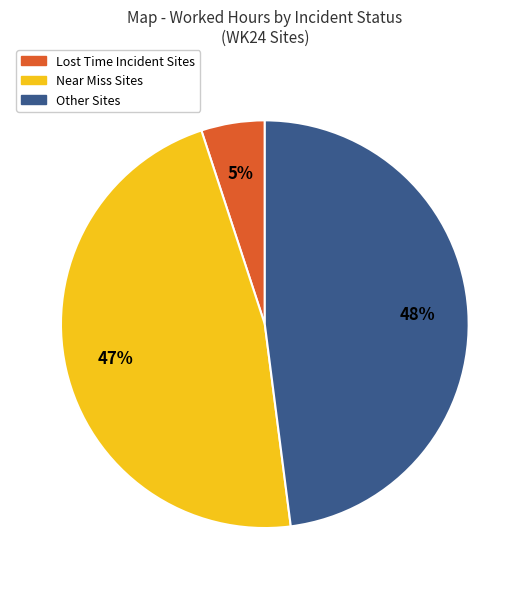

Does any single category account for the majority?

No